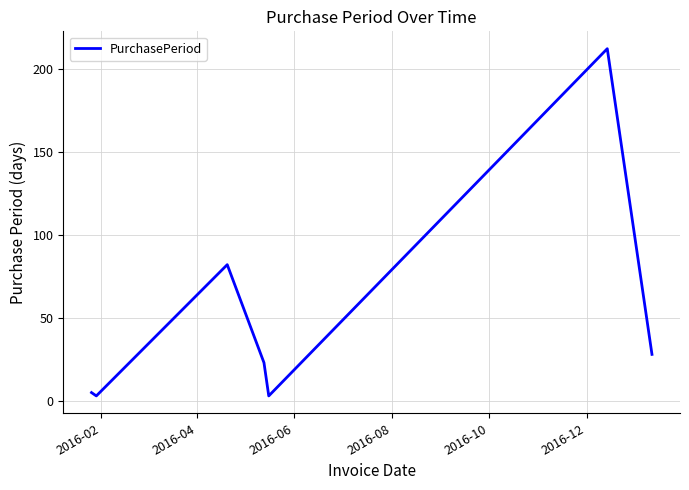

What is the greatest value displayed?

212